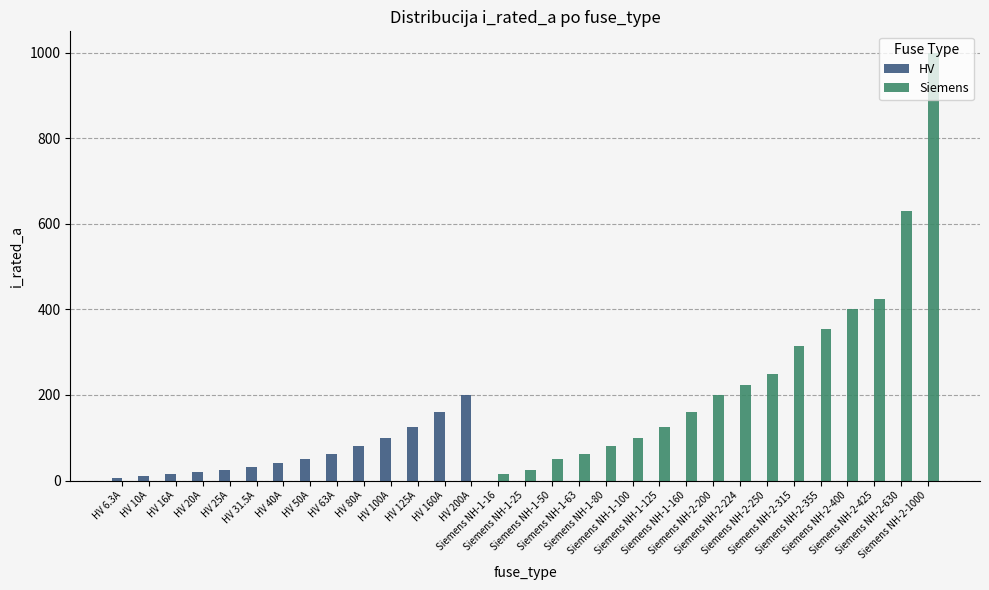

What is the sum of all Siemens values?

4418.0